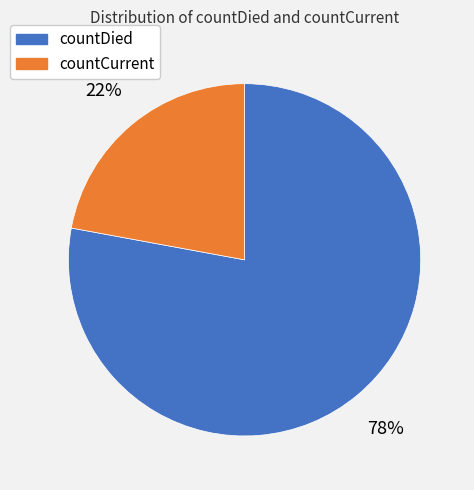

To the nearest percent, what is the average slice percentage?

50%